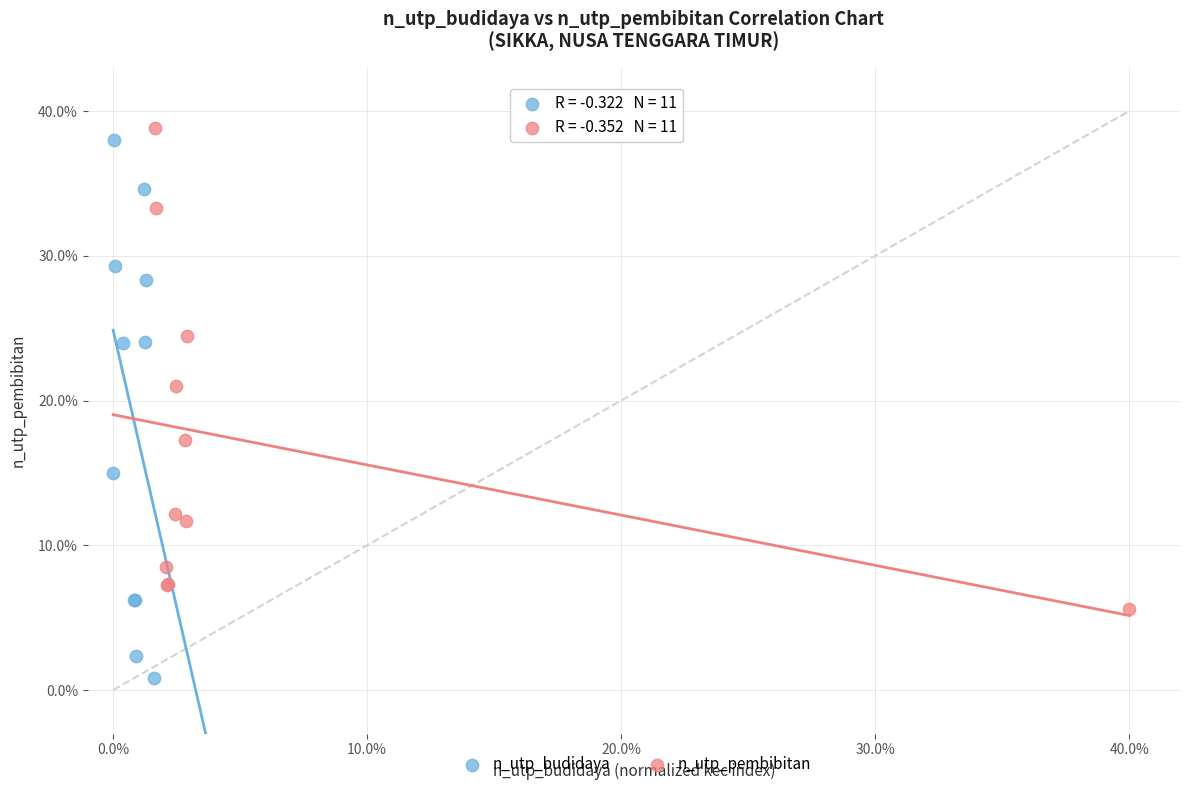

Which series reaches the minimum Y coordinate?

n_utp_budidaya